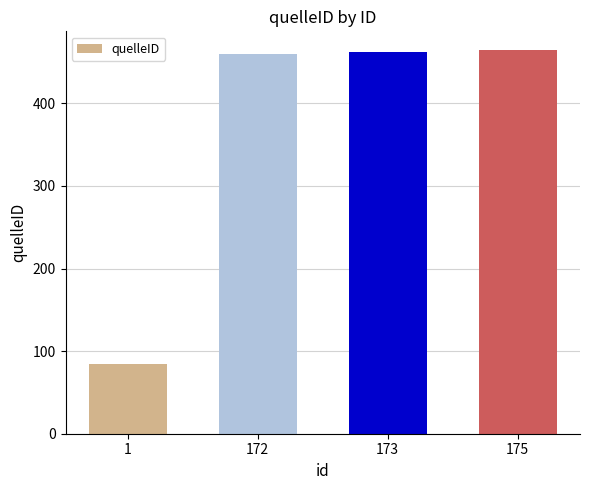

How many data points are less than 462?

2